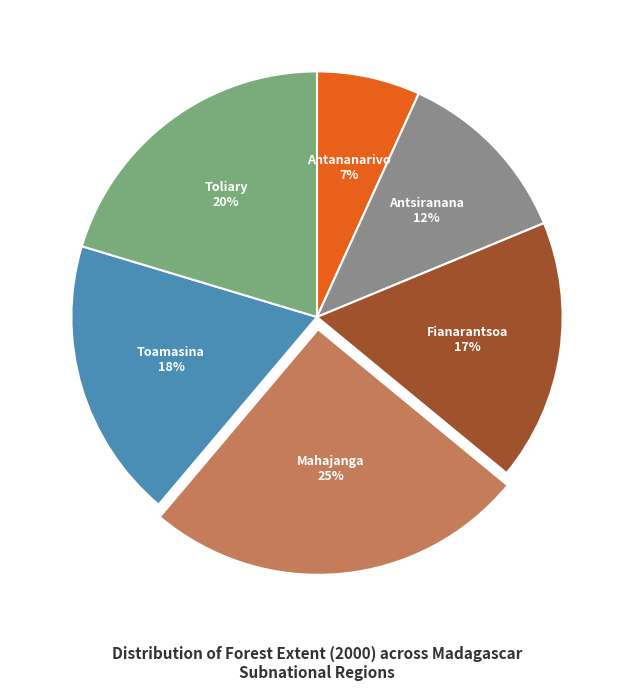

Is there any slice that represents more than half of the pie?

No